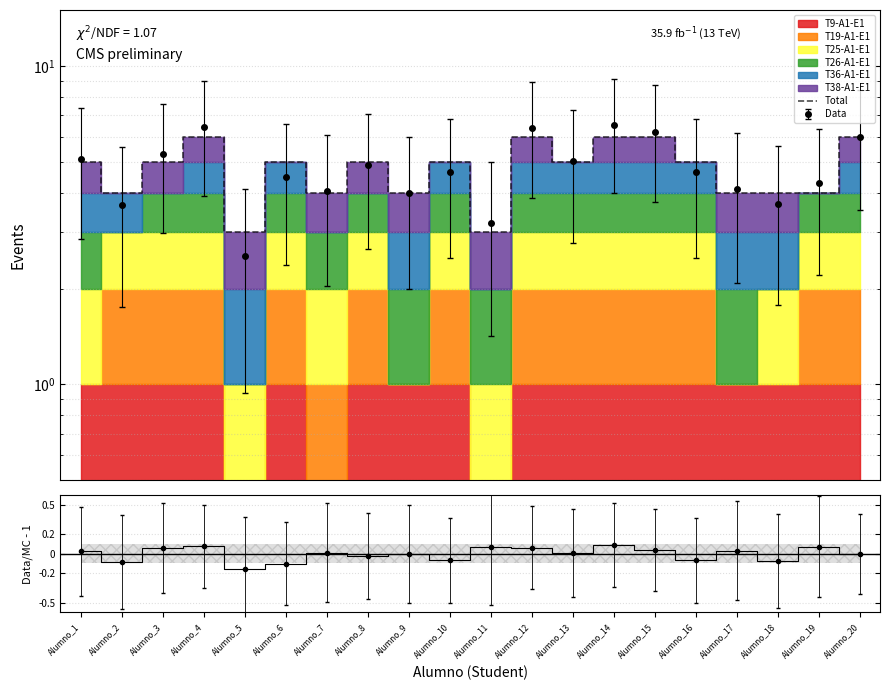

What is the sum of all values?

95